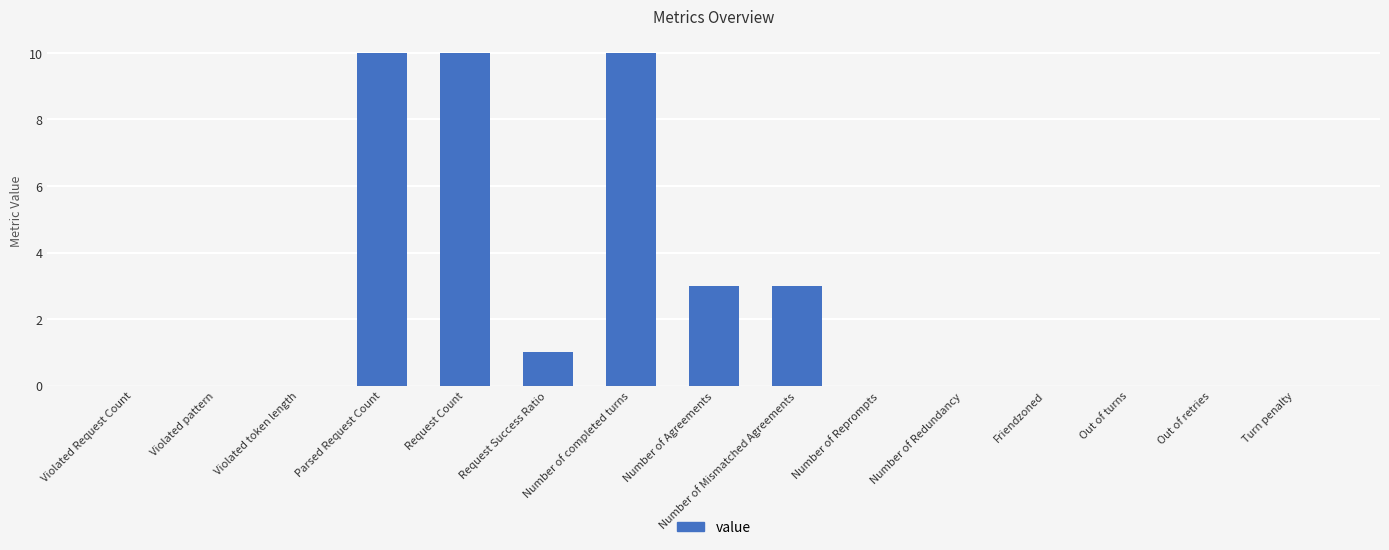

How many categories are shown in the chart?

15